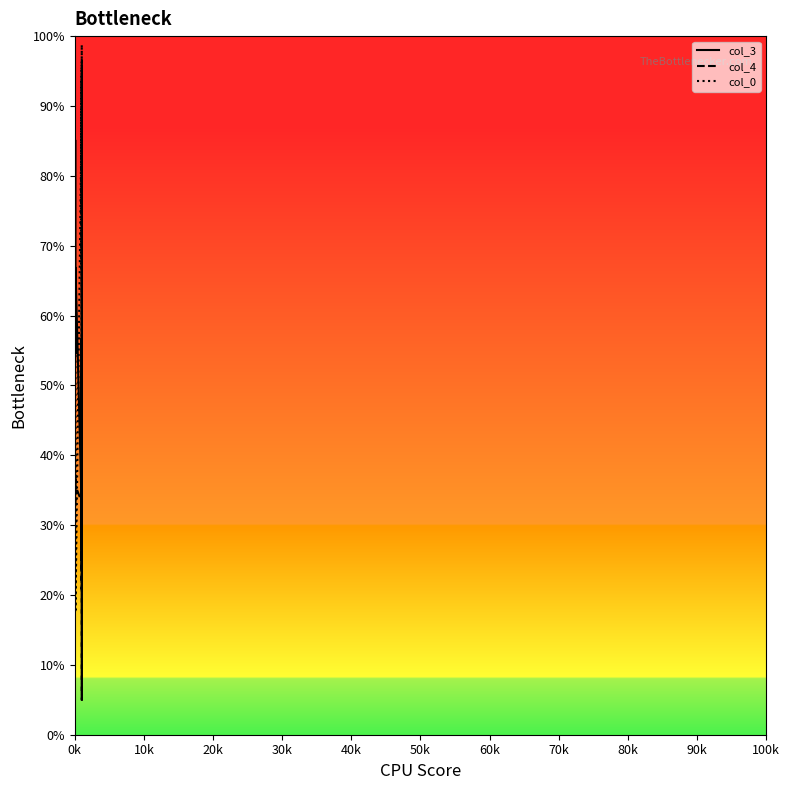

Which series ends up on top after the final intersection of col_3 and col_0?

col_0